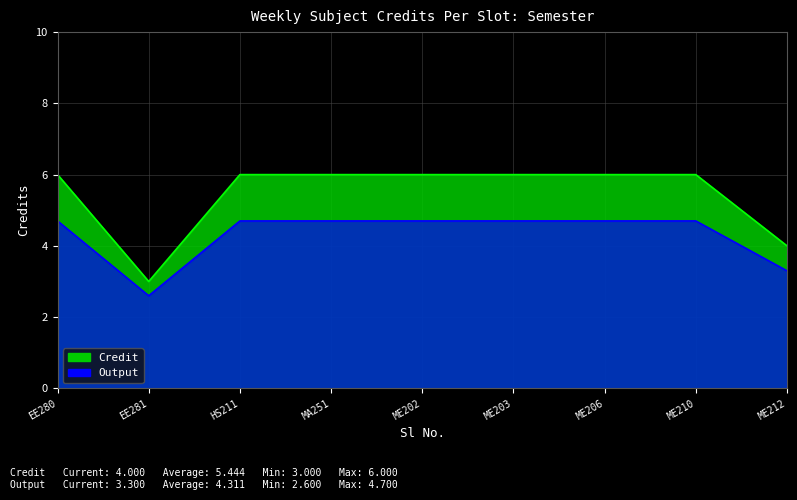

What is the value of the 7th point from the left?

6